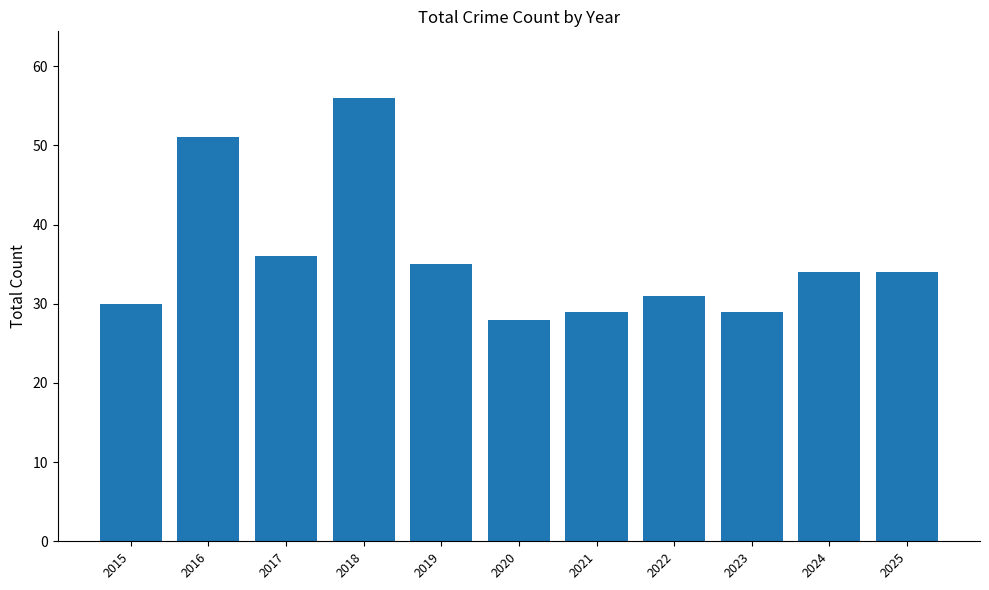

Is it true that the value at 2018 is 91?

False